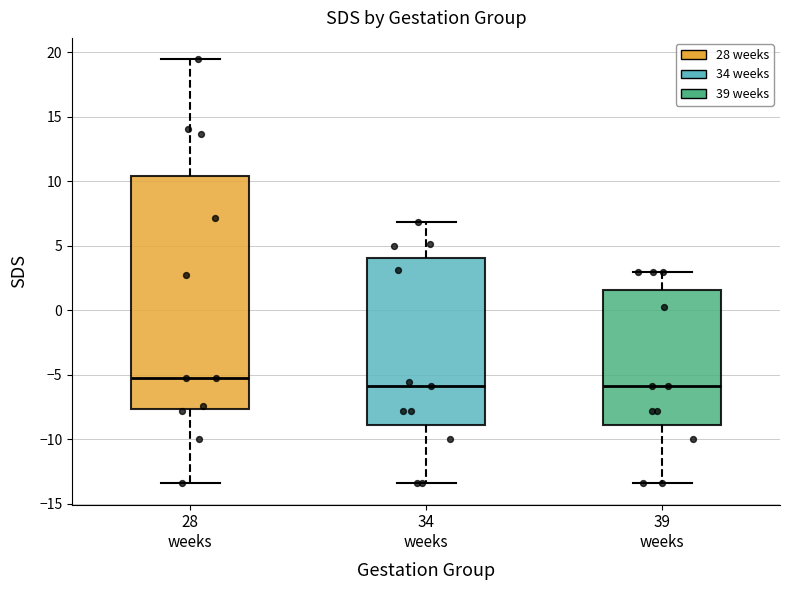

Where is the lower edge of the box for 39 weeks on the y-axis? The values are not printed on the chart, so give them approximately, as read against the axis.

-9.0